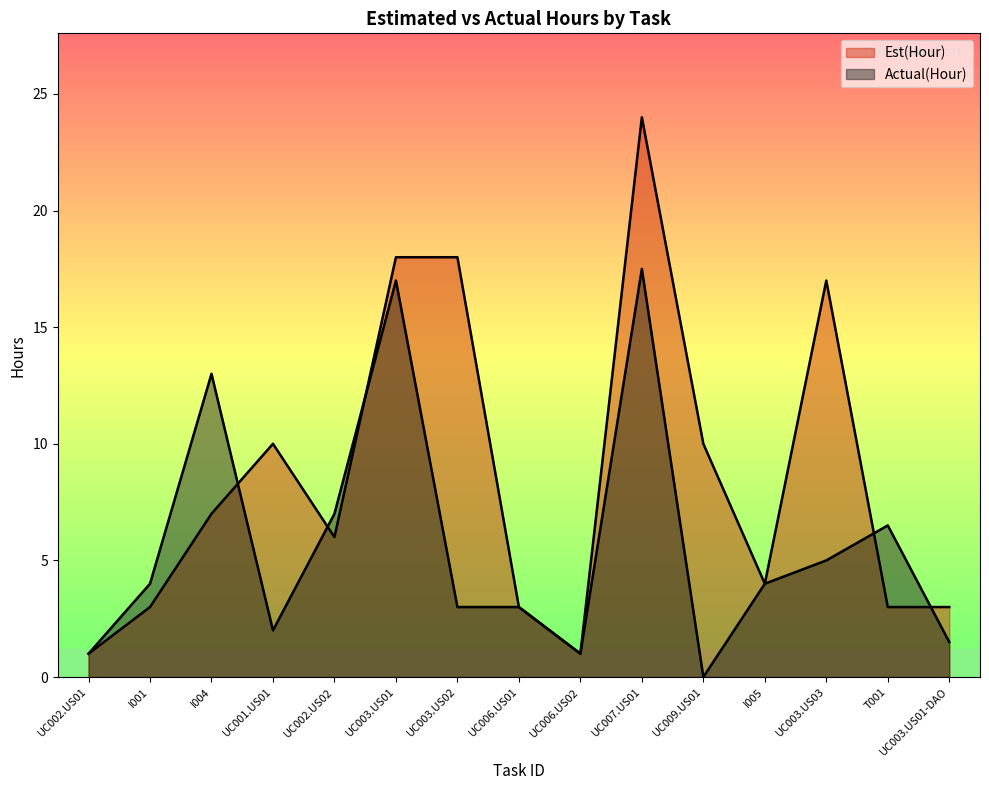

What is the difference between the Actual(Hour) values at UC002.US02 and UC003.US01?

10.0